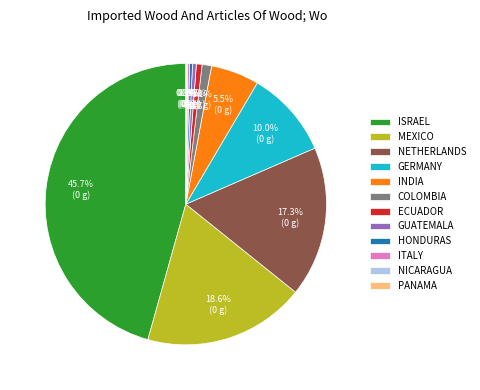

To the nearest percent, what is the difference between the largest and smallest slice percentages?

46%